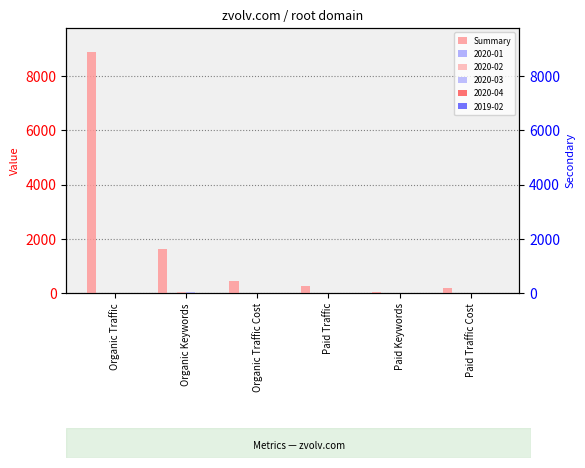

Rank the categories by value from lowest to highest.

Paid Keywords, Paid Traffic Cost, Paid Traffic, Organic Traffic Cost, Organic Keywords, Organic Traffic